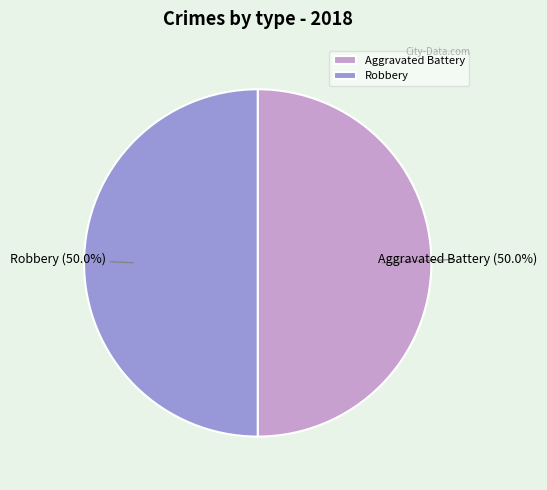

Approximately how many times larger is the value at Robbery compared to Aggravated Battery?

1.0